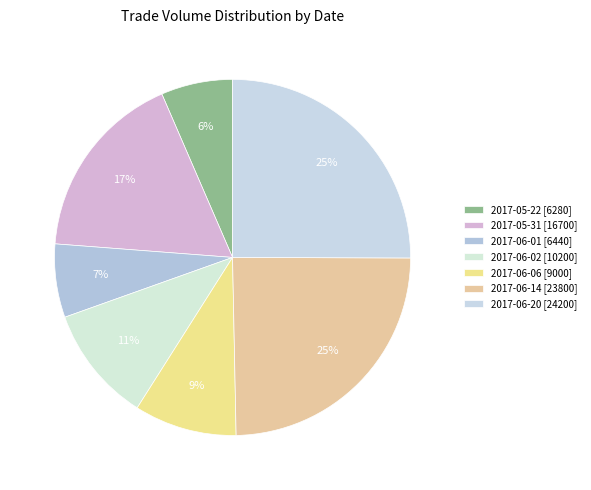

Is it true that 2017-06-20 is 20% of the pie?

False